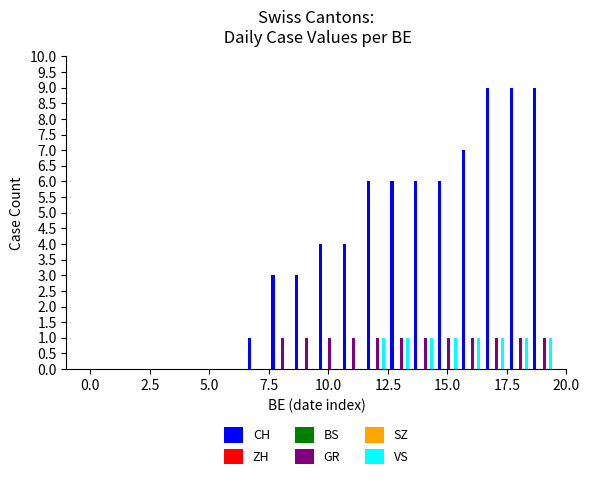

Does the chart contain stacked bars?

No